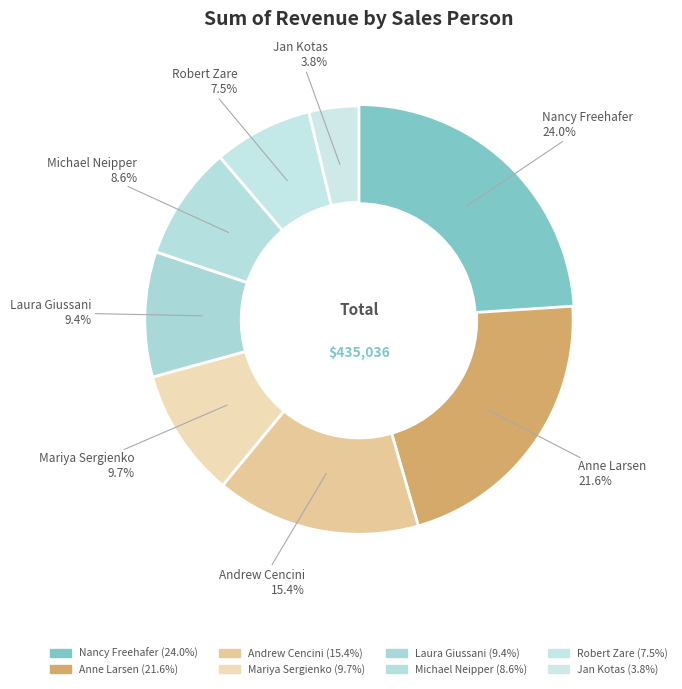

Which slice is the largest?

Nancy Freehafer